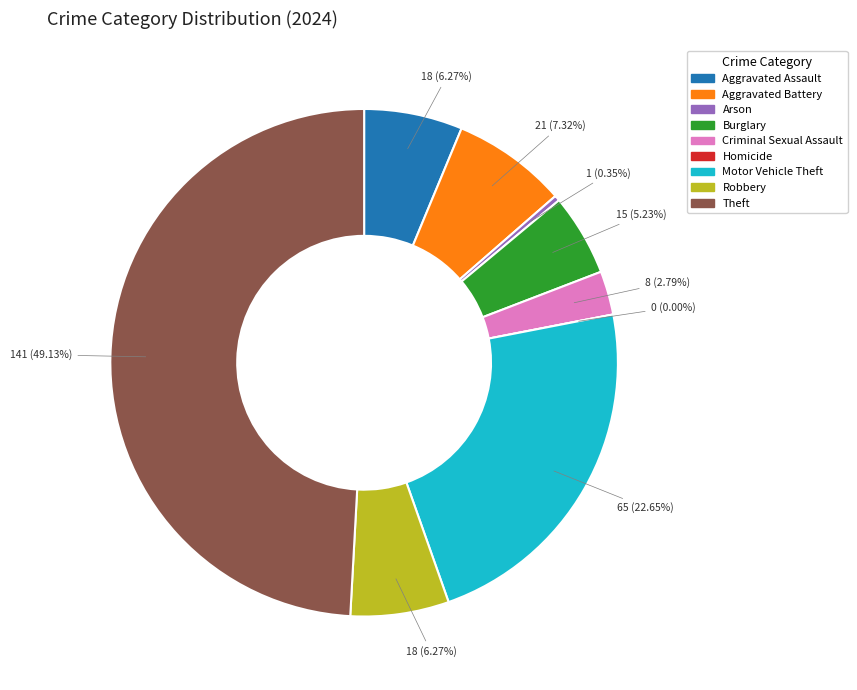

True or false: Homicide accounts for 7% of the total.

False